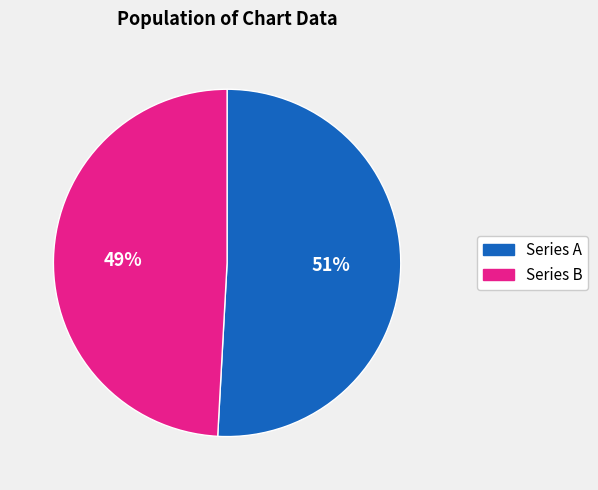

What is the smallest slice in the pie chart?

Series B